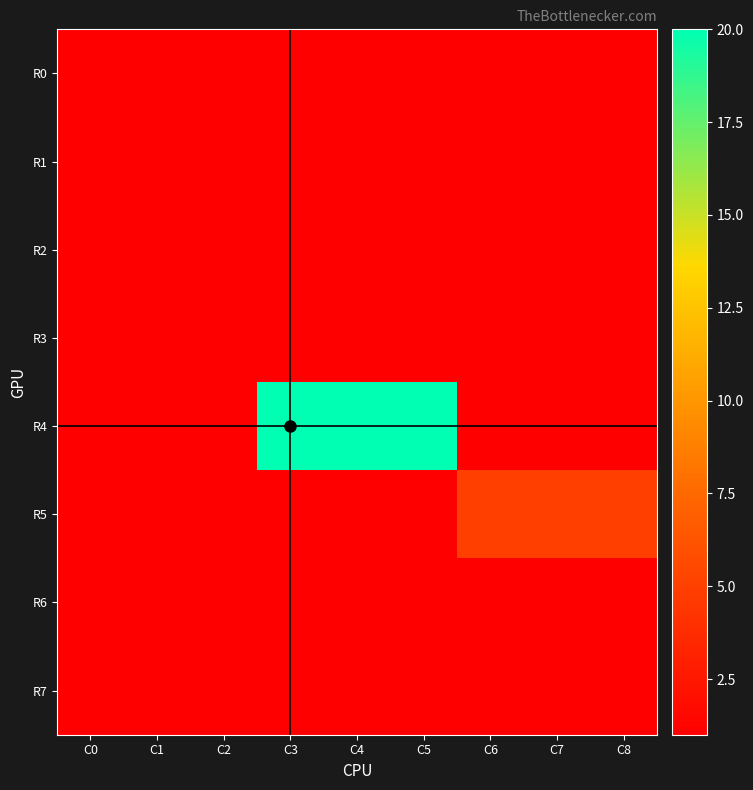

Which series has the largest range (max minus min)?

R4